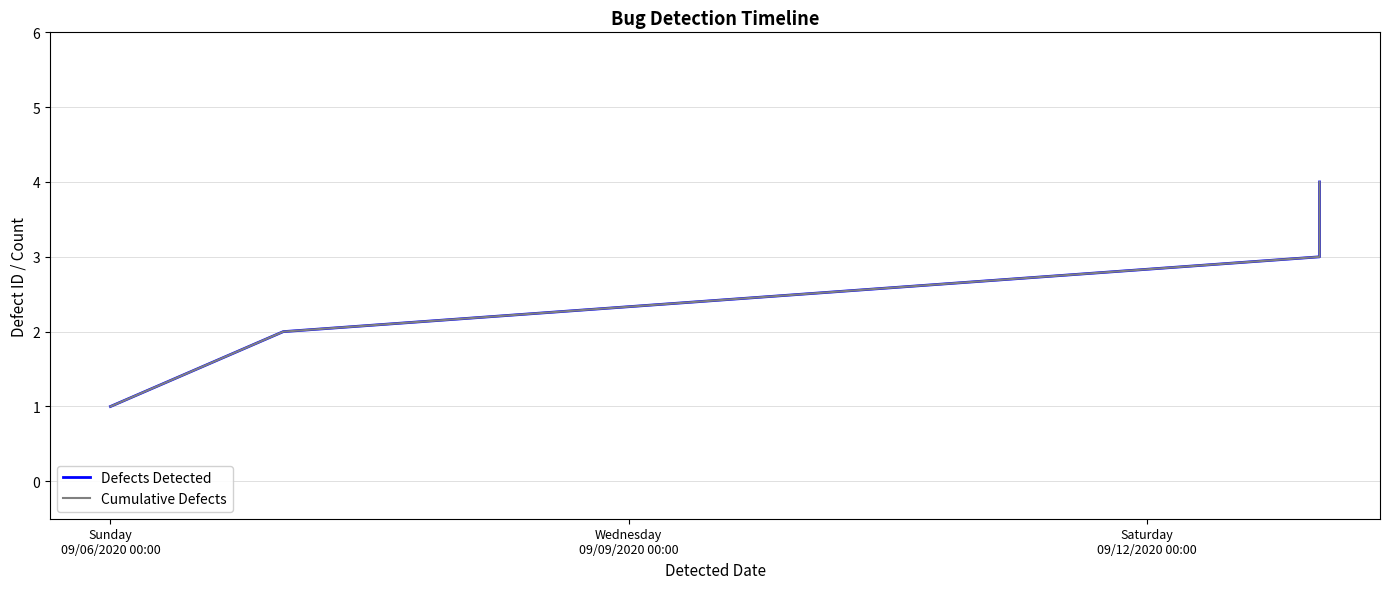

True or false: Cumulative Defects and Defects Detected intersect in this chart.

False